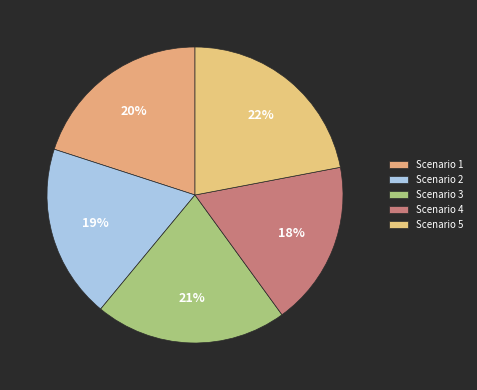

Rank the categories by value from lowest to highest.

Scenario 4, Scenario 2, Scenario 1, Scenario 3, Scenario 5